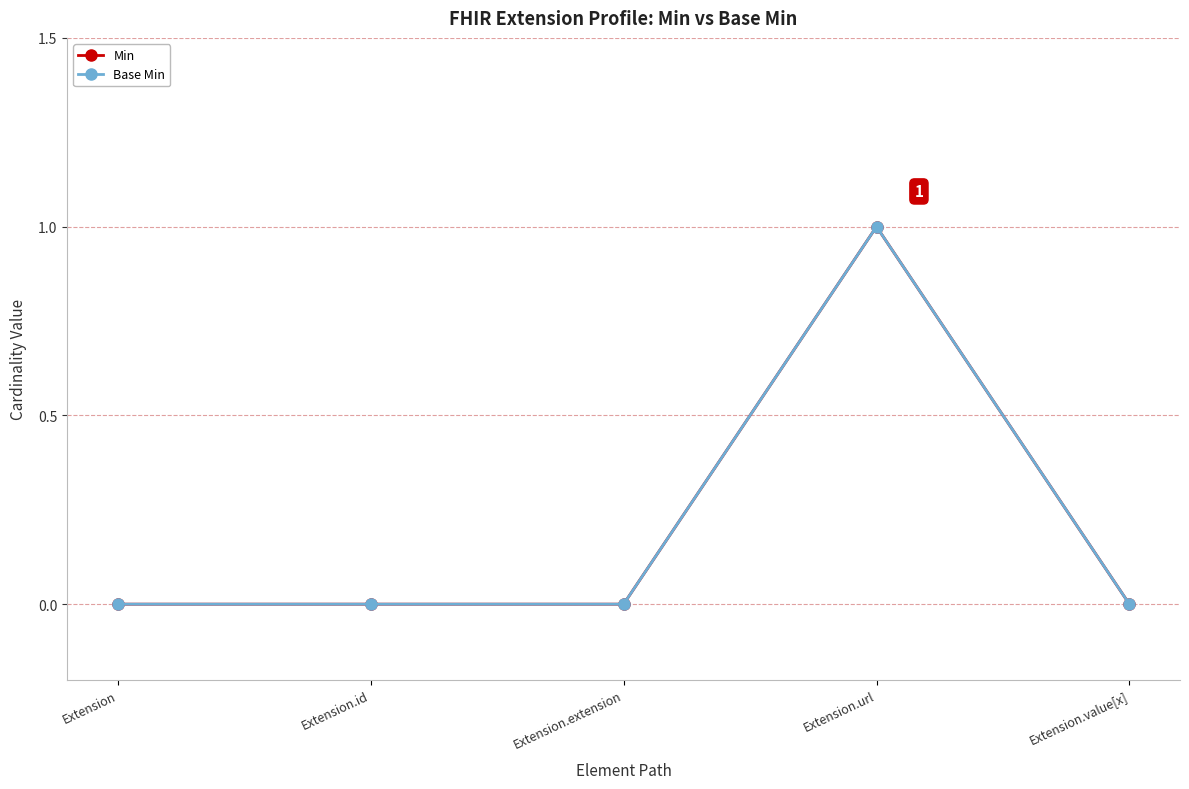

The Base Min series shows 0 at Extension.id. True or false?

True